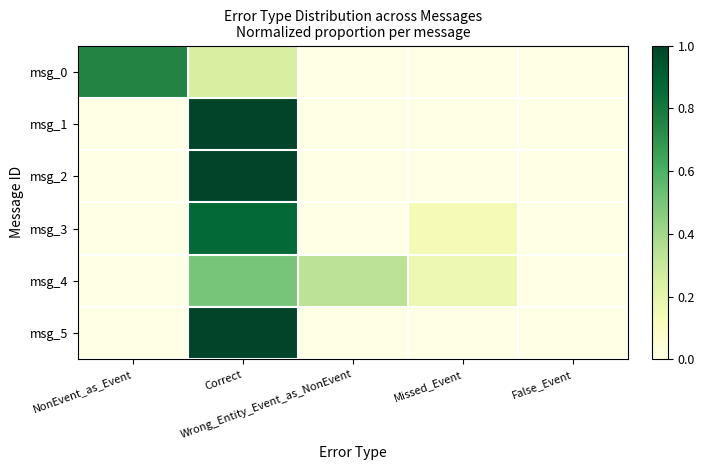

At which category is the sum across all series the highest?

Correct